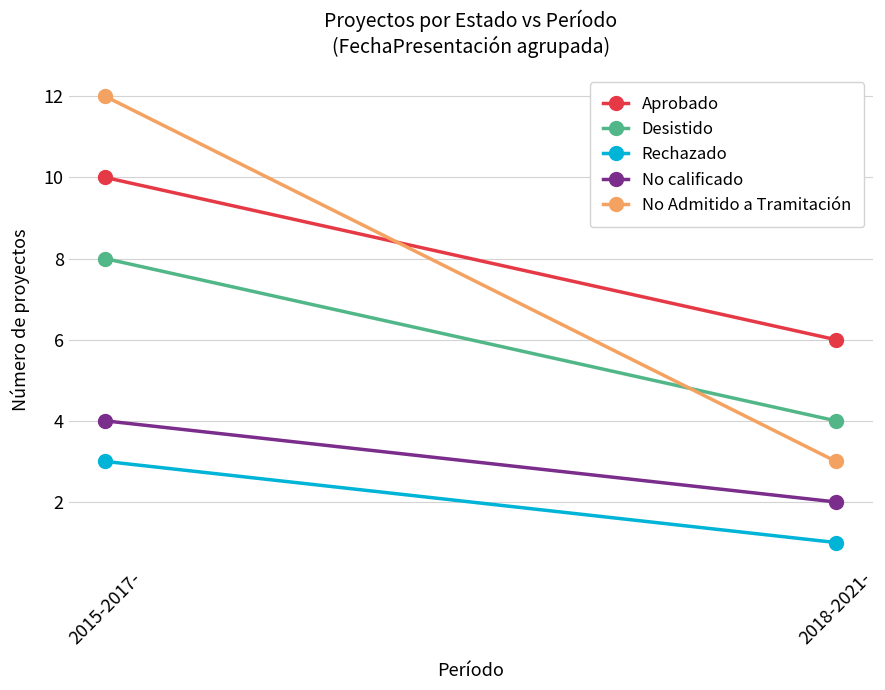

What is the spread (max minus min) of values at 2015-2017-?

9